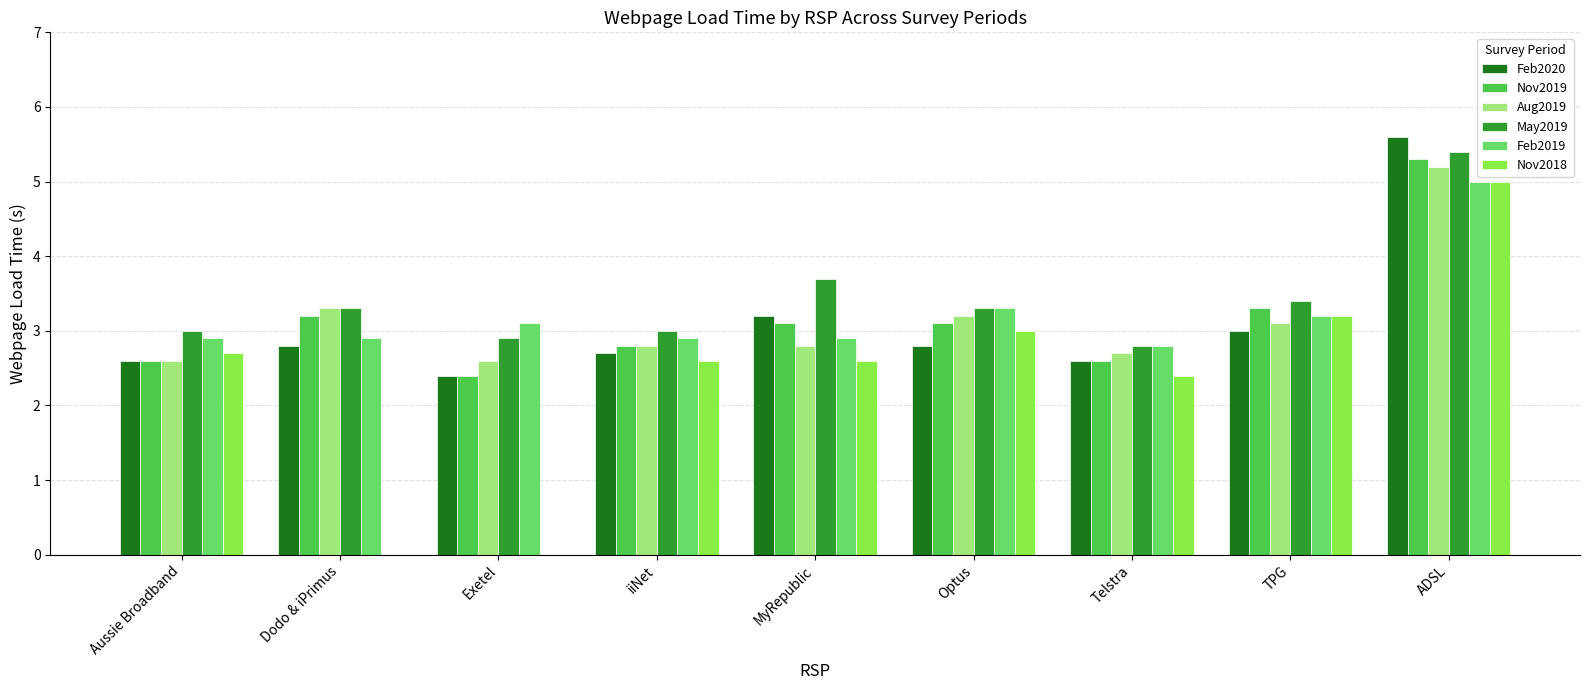

Reading left to right, extract all data points from this chart.

Feb2020: 2.6	2.8	2.4	2.7	3.2	2.8	2.6	3.0	5.6
Nov2019: 2.6	3.2	2.4	2.8	3.1	3.1	2.6	3.3	5.3
Aug2019: 2.6	3.3	2.6	2.8	2.8	3.2	2.7	3.1	5.2
May2019: 3.0	3.3	2.9	3.0	3.7	3.3	2.8	3.4	5.4
Feb2019: 2.9	2.9	3.1	2.9	2.9	3.3	2.8	3.2	5.0
Nov2018: 2.7	0.0	0.0	2.6	2.6	3.0	2.4	3.2	5.0